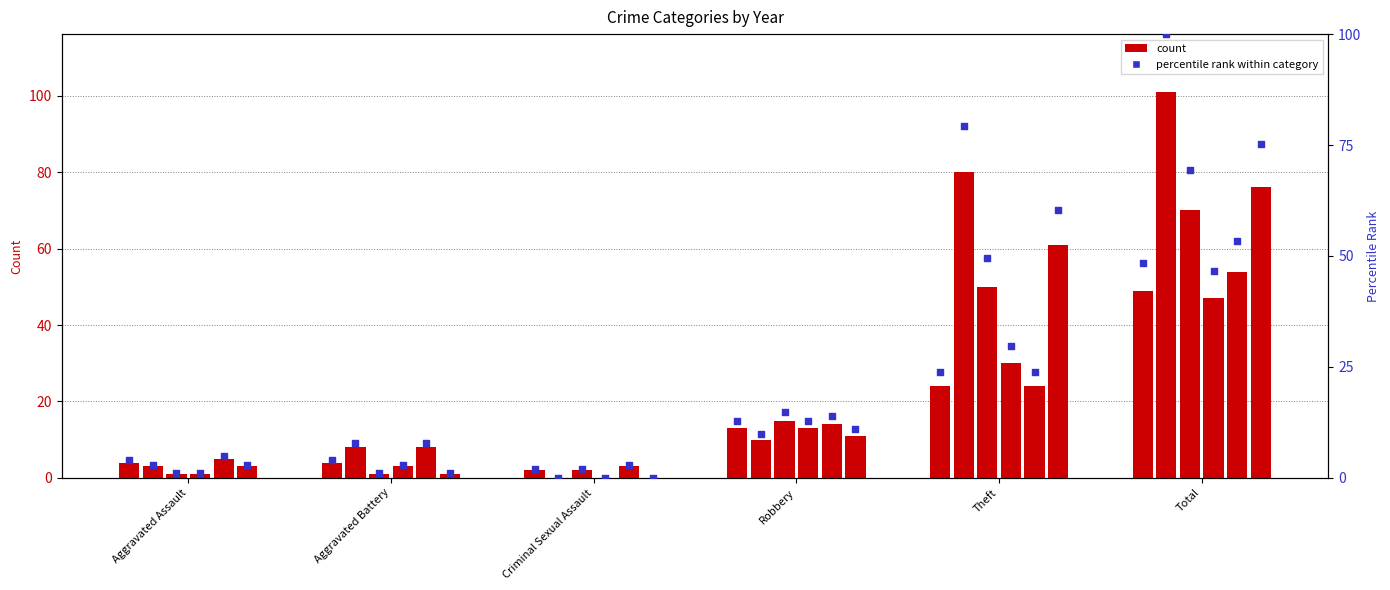

What is the ratio of the value at Robbery to the value at Aggravated Assault?

3.3